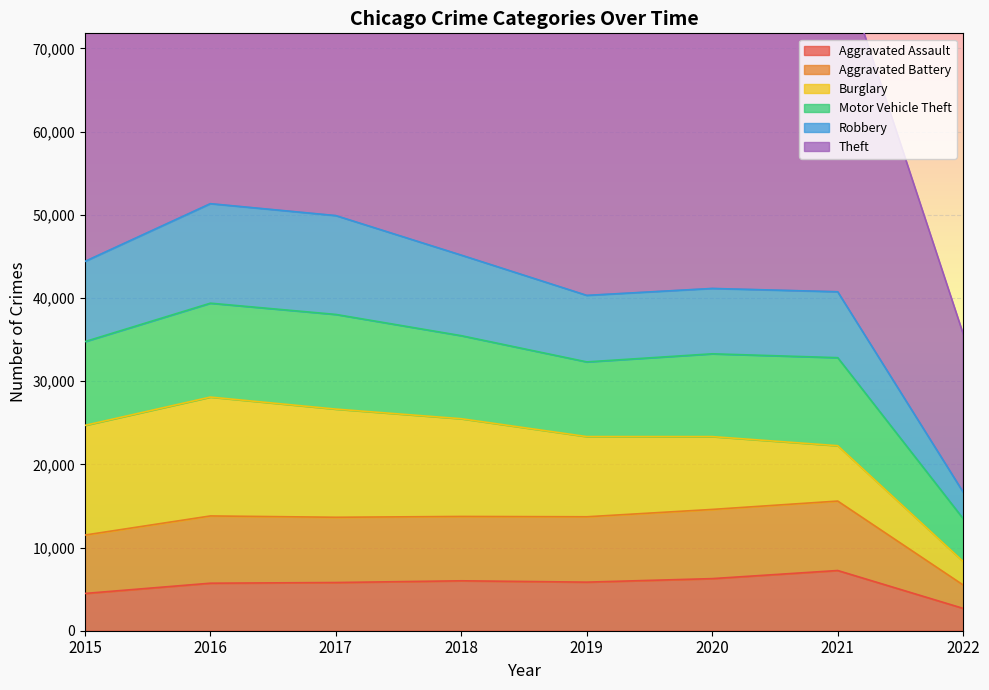

True or false: Aggravated Assault has a value of 5712 at 2016.

True